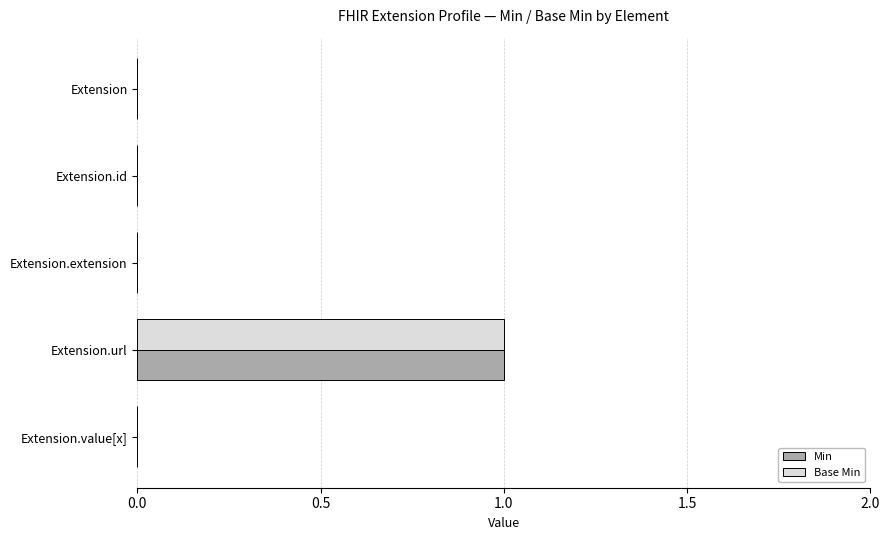

The Base Min series shows 1 at Extension.url. True or false?

True